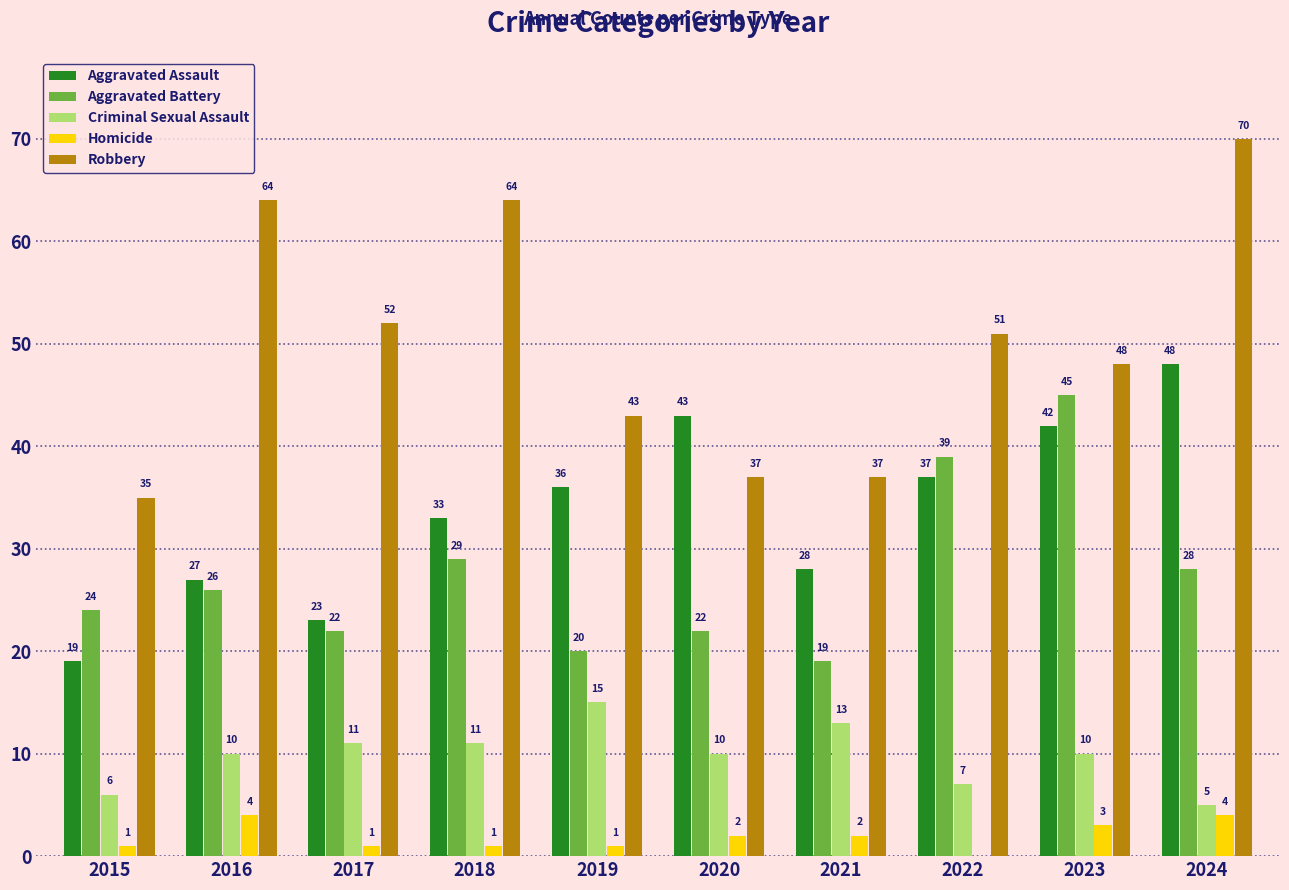

What is the total value across all series at 2021?

99